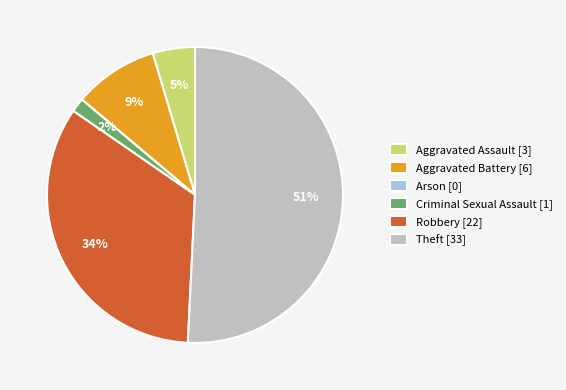

Combined, do Aggravated Assault [3] and Robbery [22] account for over 50%?

No